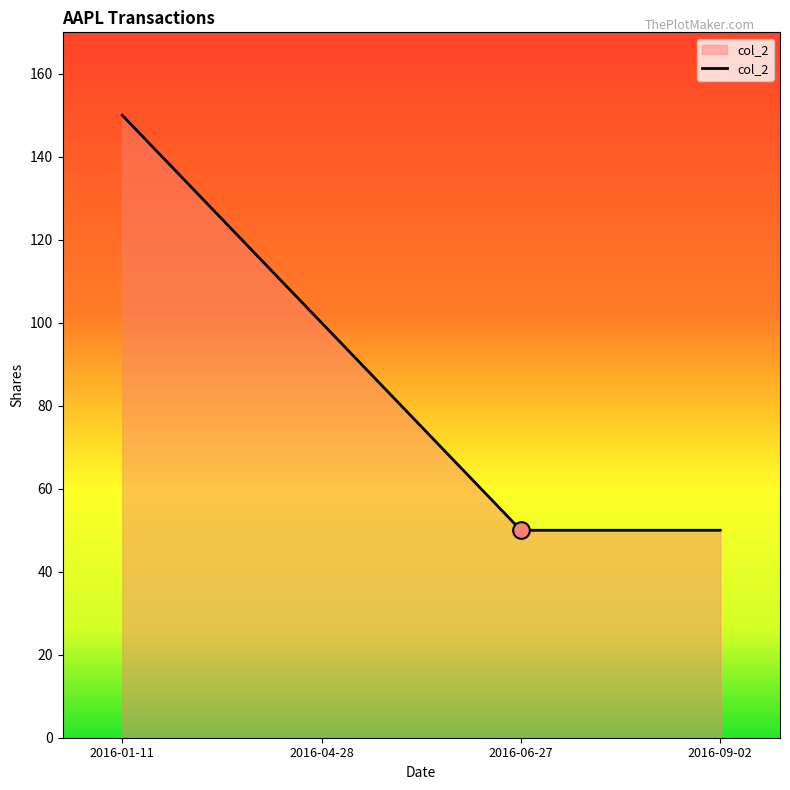

What is the change in value from 2016-04-28 to 2016-06-27?

-50